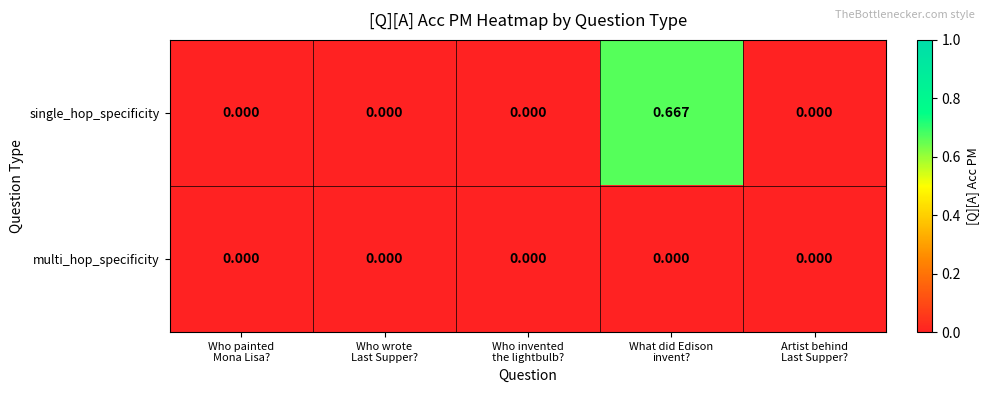

Which series has the widest spread of values?

single_hop_specificity